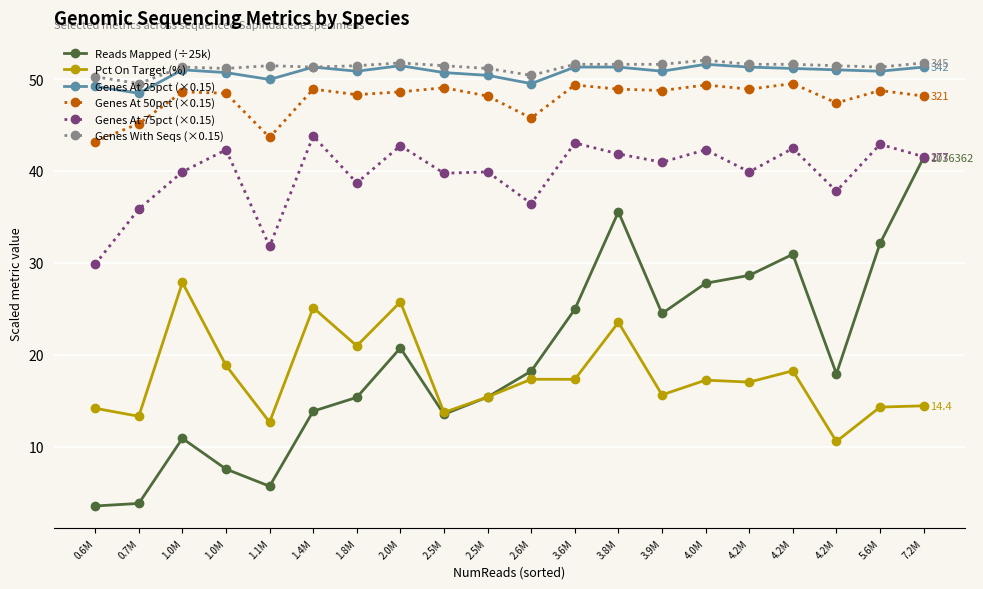

Does the chart have visible grid lines?

Yes